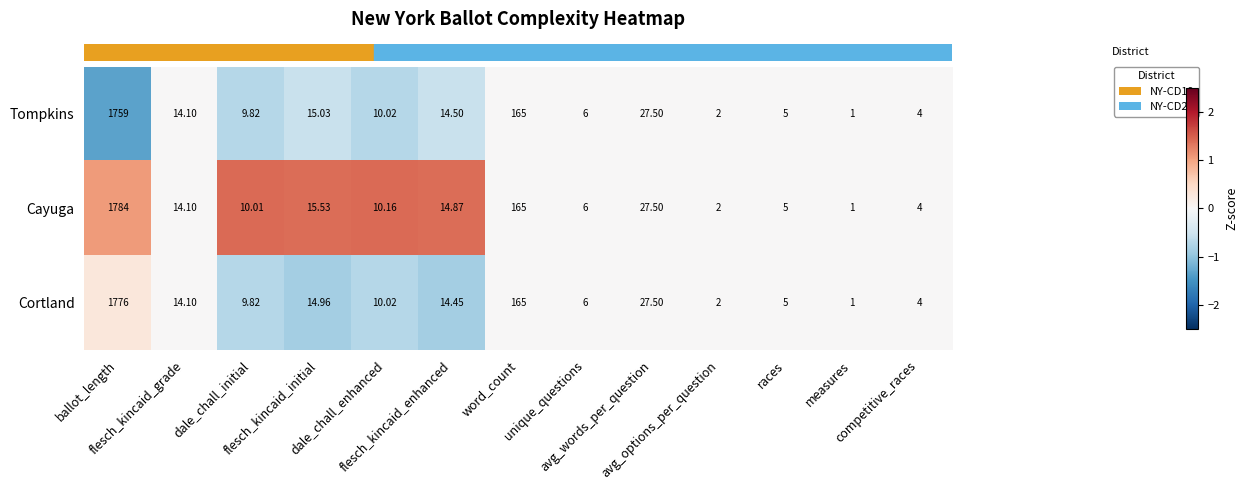

Which series has the largest range (max minus min)?

Cayuga